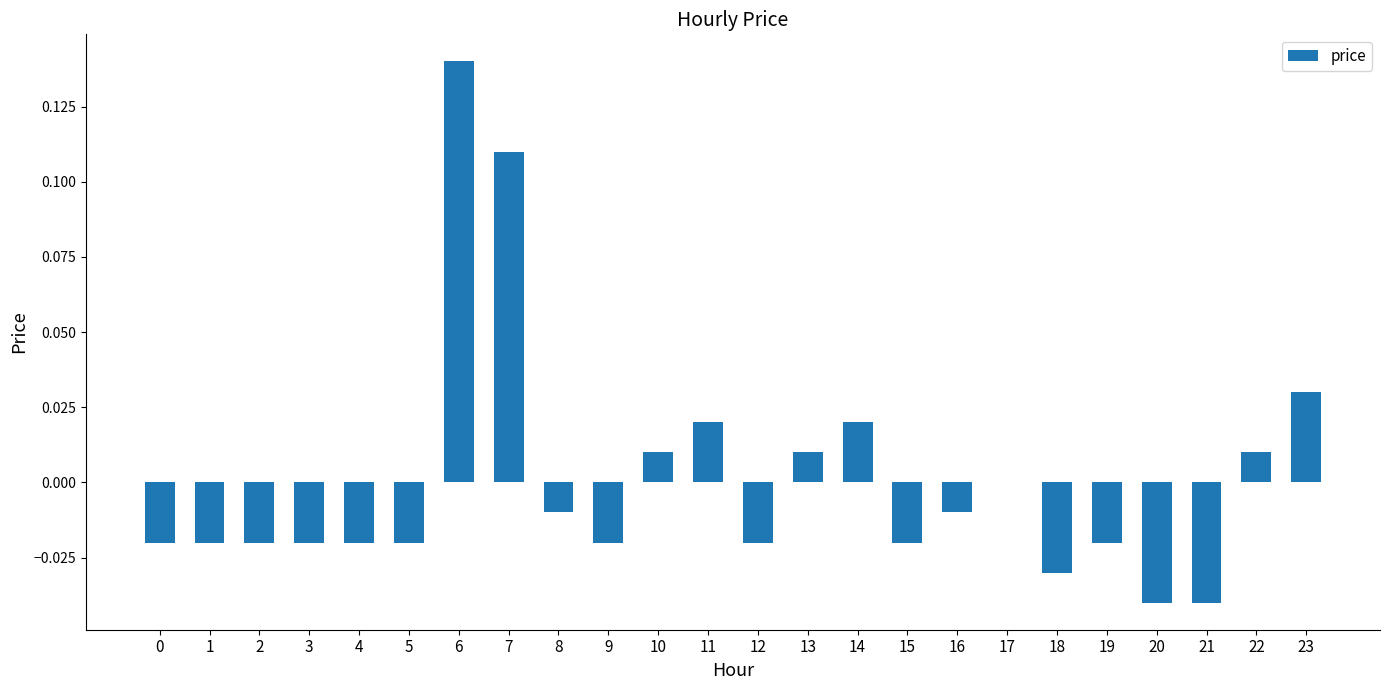

Which label corresponds to the largest value in the chart?

6